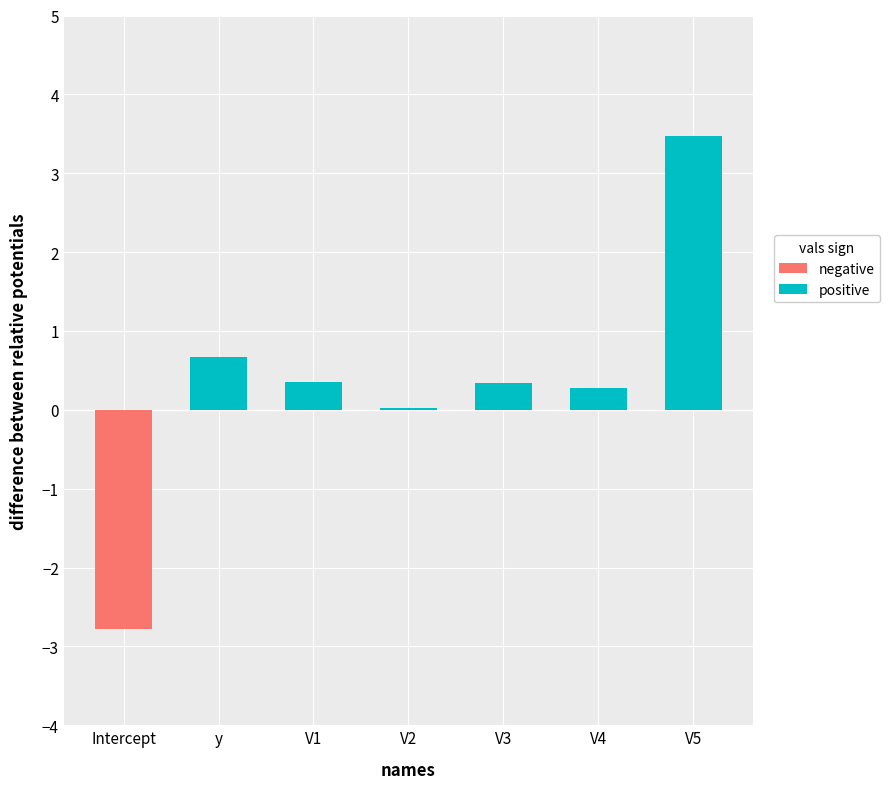

True or false: the data shows -4.0 at Intercept.

False